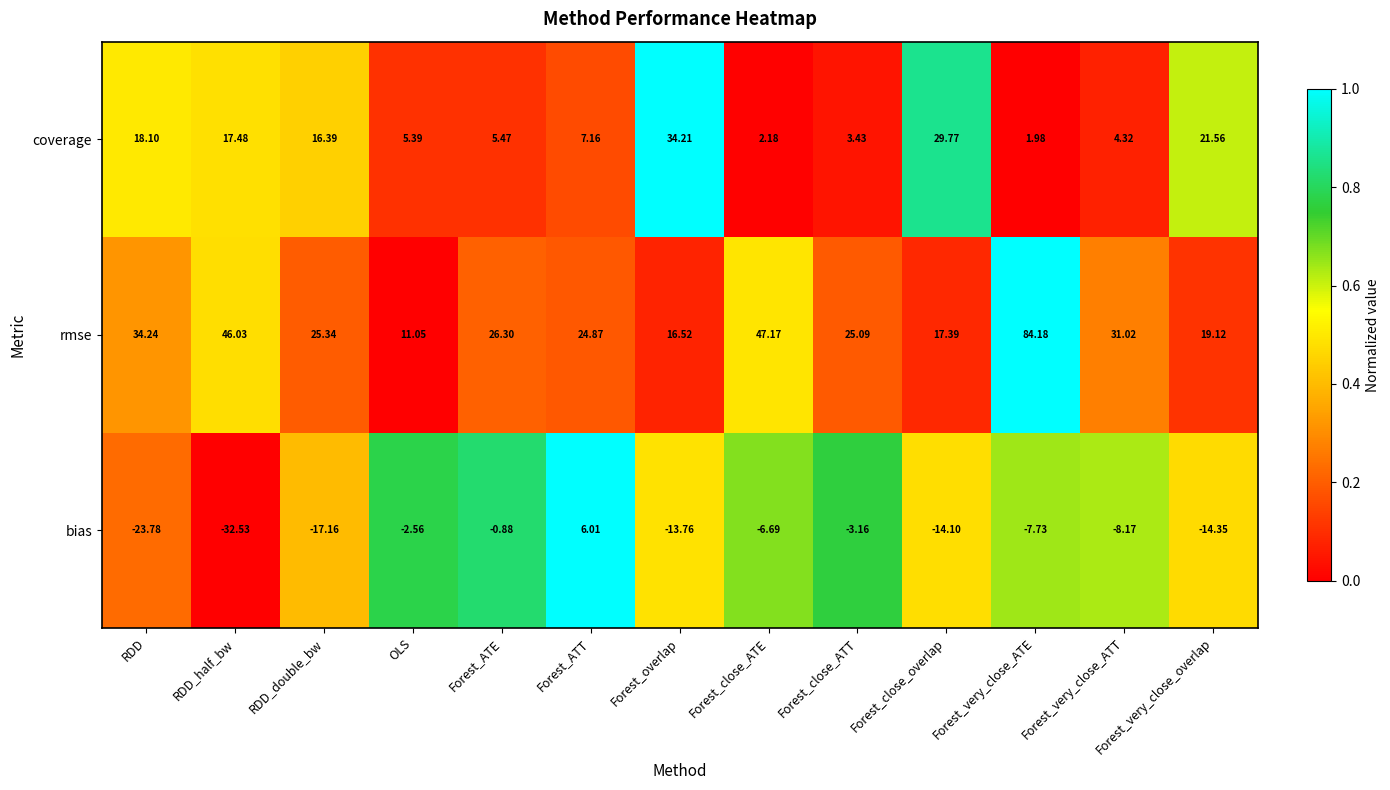

Rank the series by their maximum value, from highest to lowest.

rmse, coverage, bias